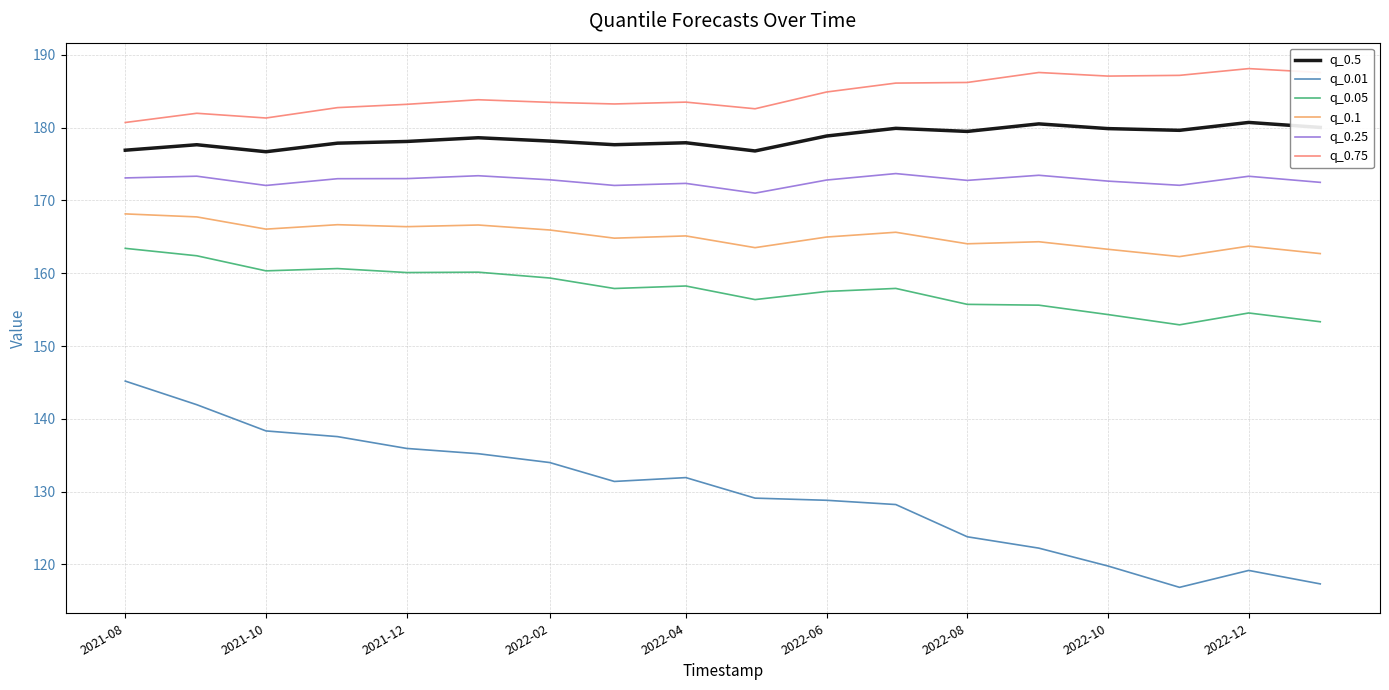

Does the chart display data point markers on the line(s)?

No